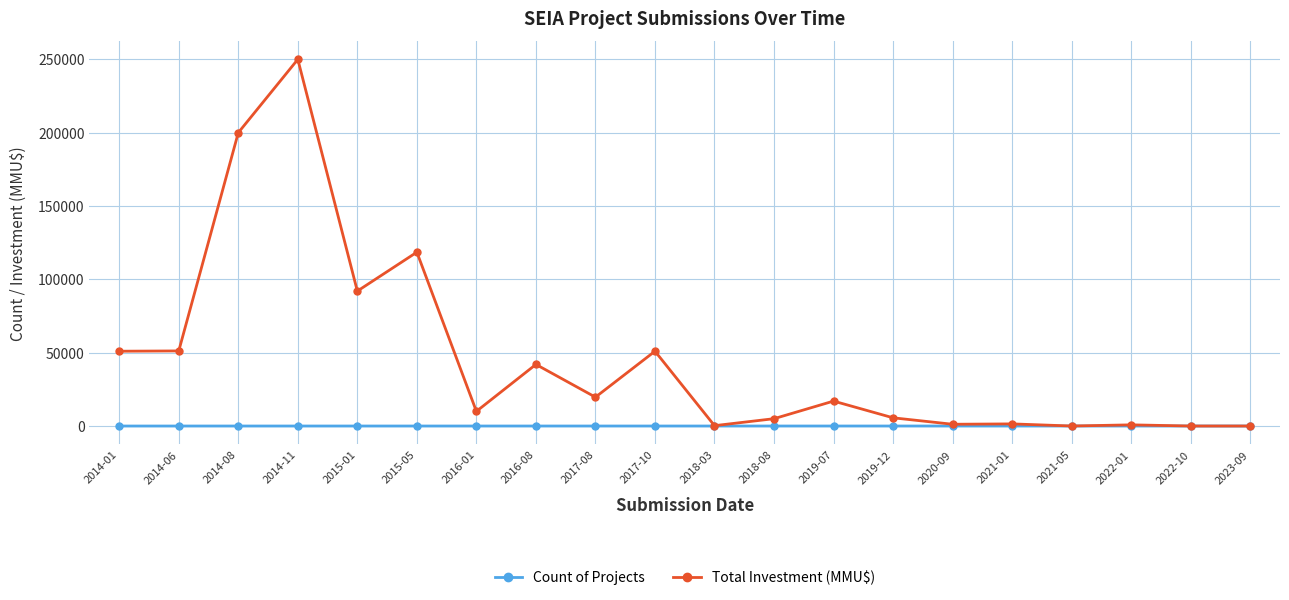

What are all the series names shown in the legend?

Count of Projects, Total Investment (MMU$)